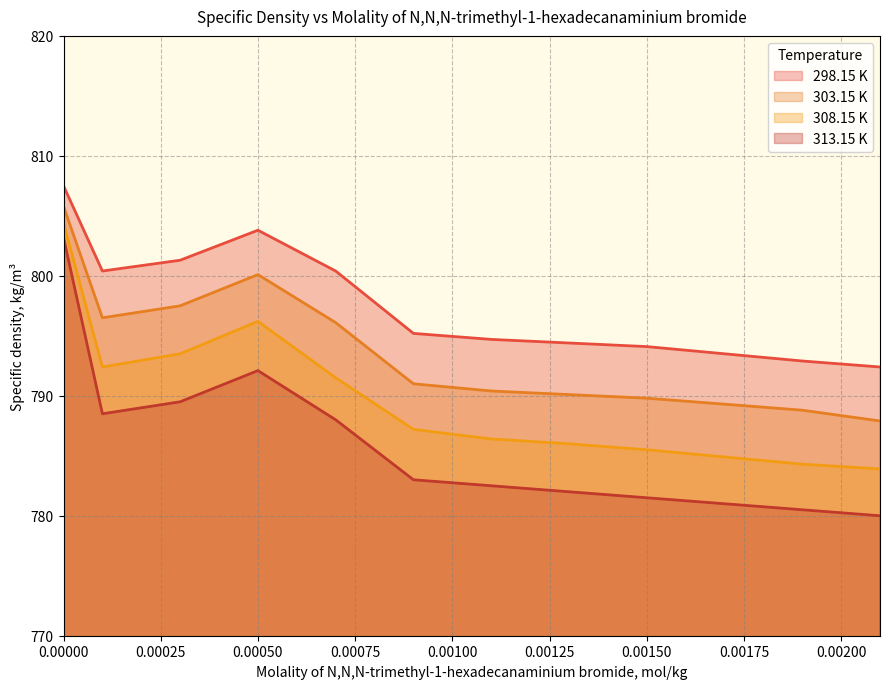

True or false: 298.15 K has more than 1 points higher than both neighbors.

False